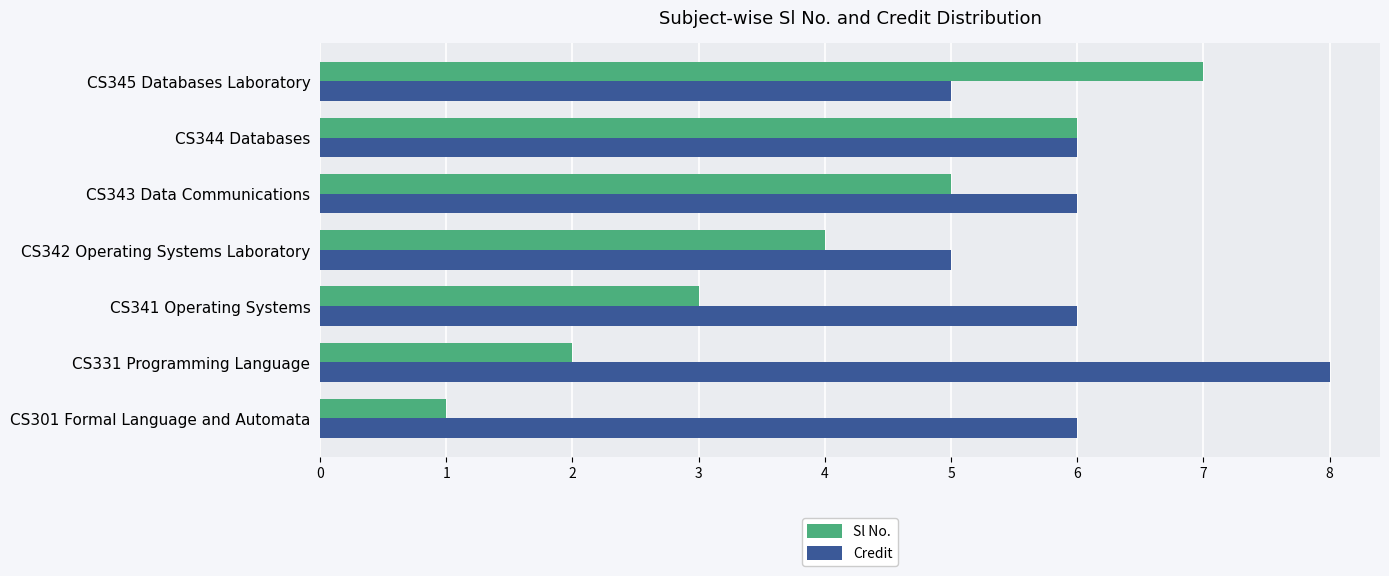

Which series has the largest range (max minus min)?

Sl No.